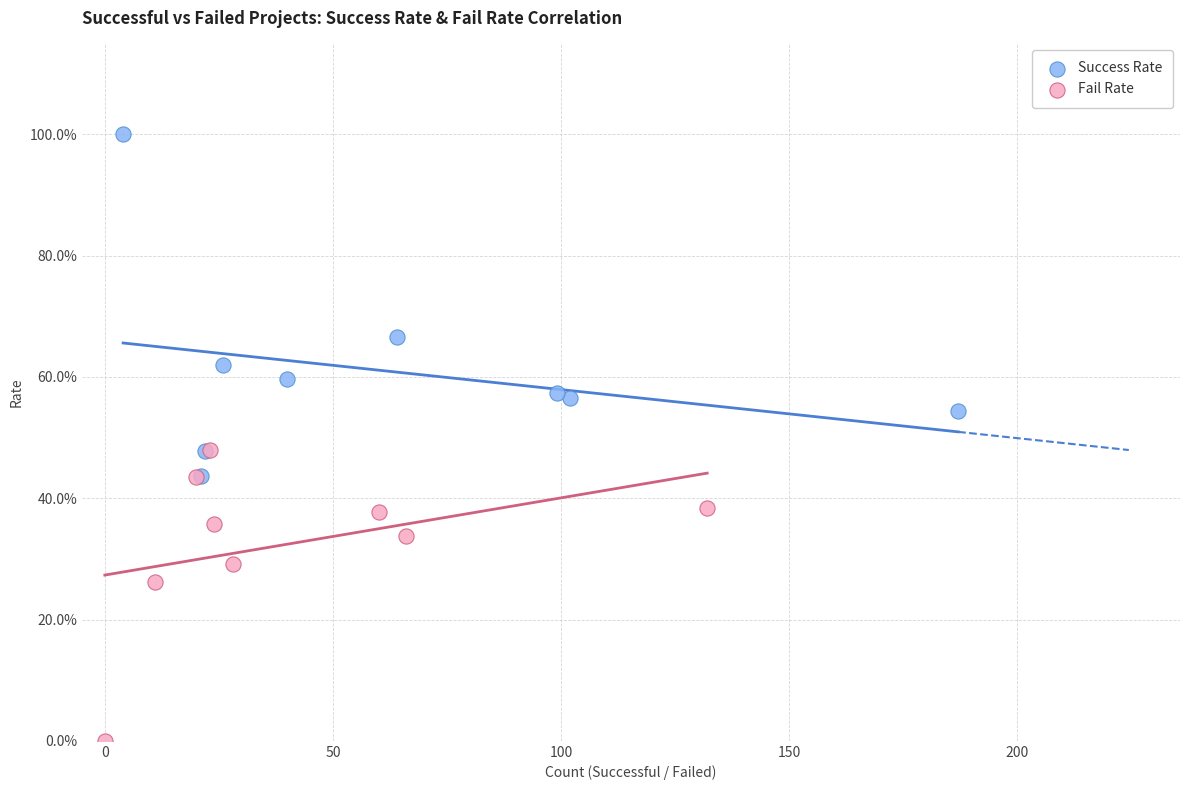

Which series contains the highest Y value?

Success Rate